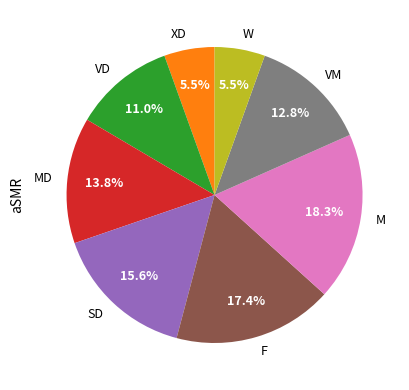

Is it true that MD is 14% of the pie?

True